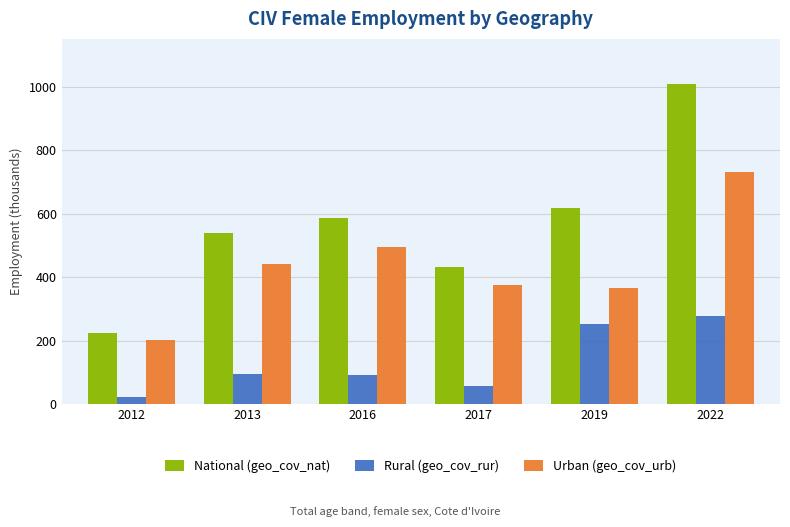

Between 2013 and 2016, which series saw the biggest shift?

Urban (geo_cov_urb)